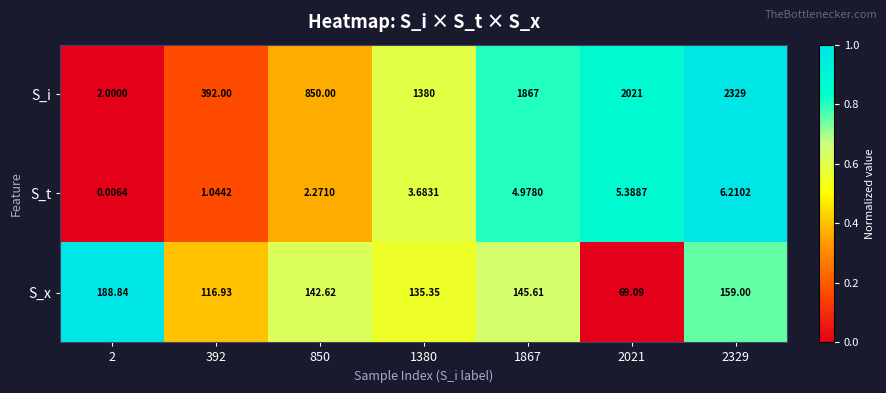

Which series changed the most between 850 and 2021?

S_i